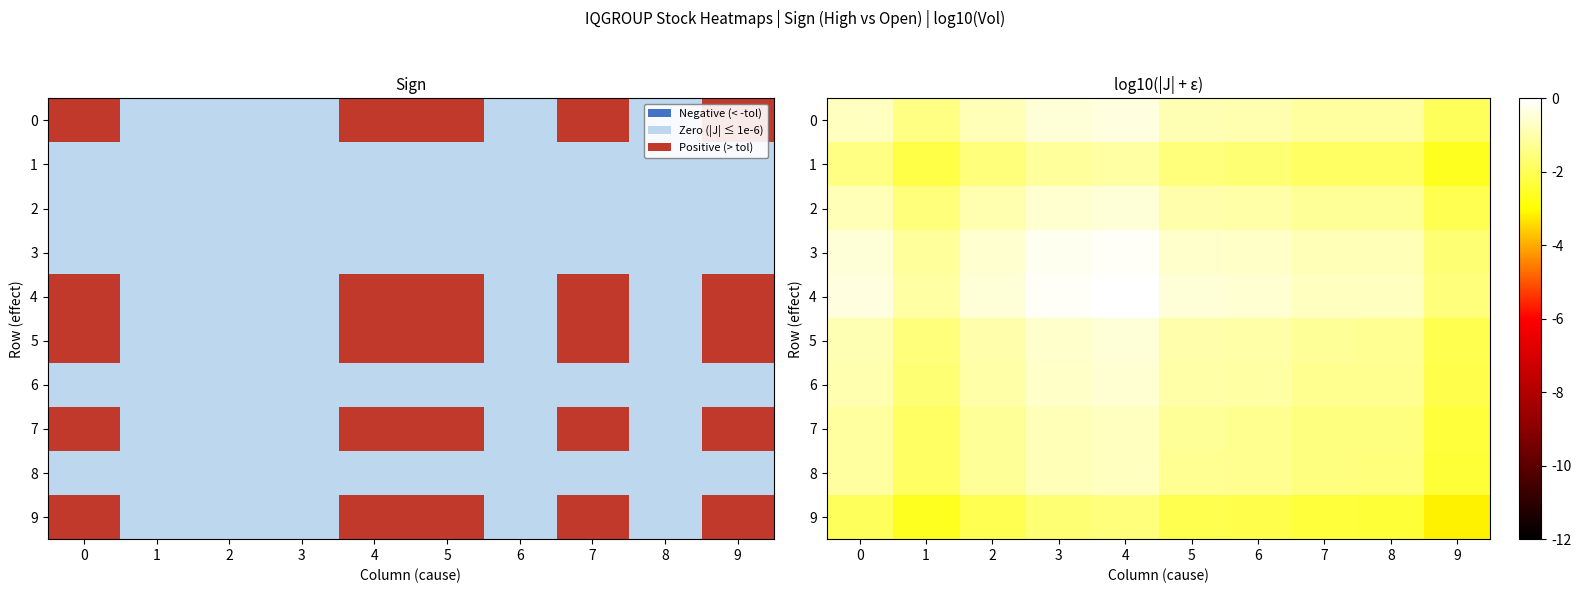

Is the value of 2 at 1 greater than the value of 3 at 2?

No